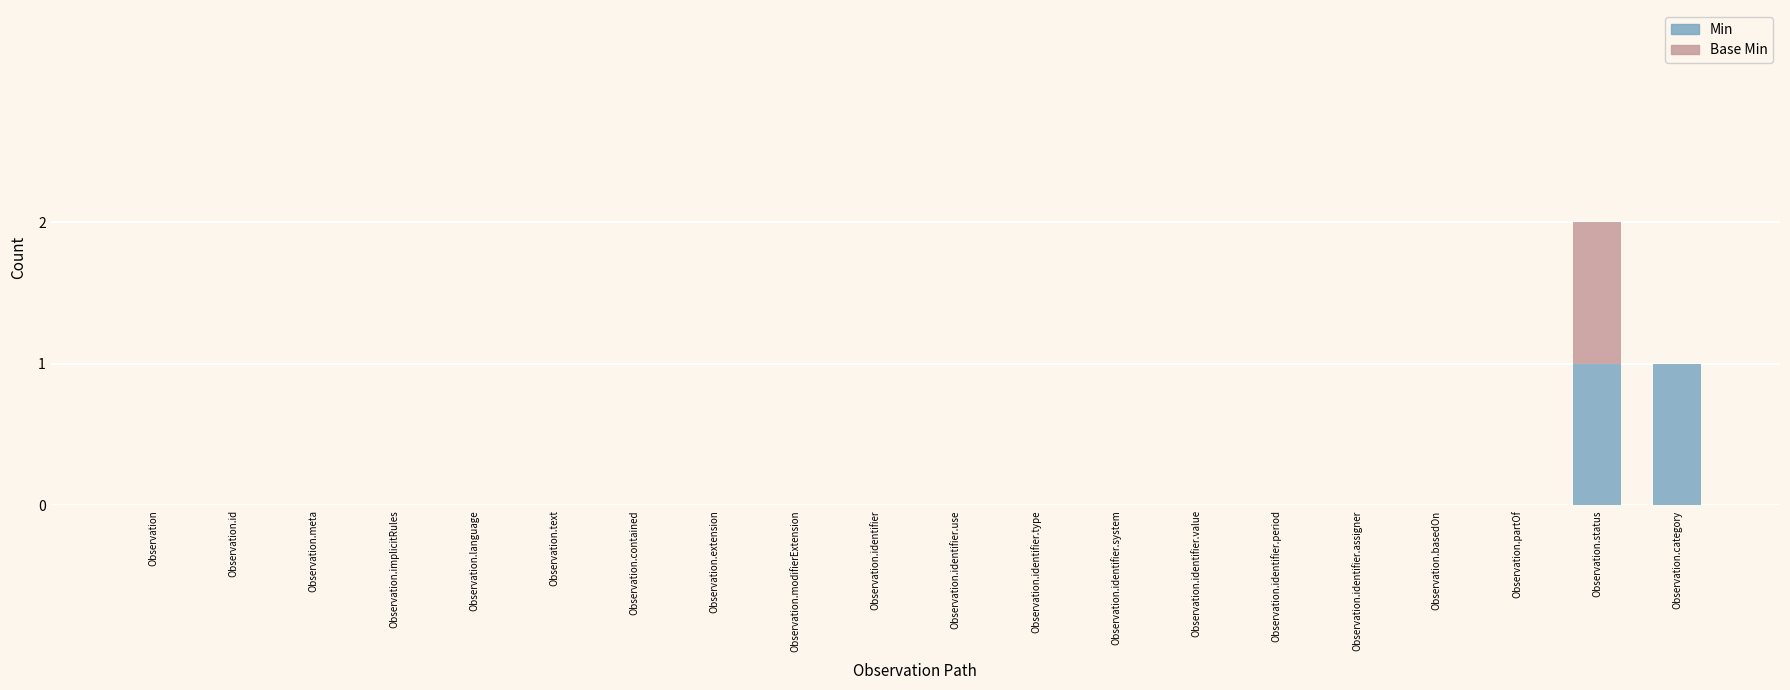

At which category is the sum across all series the highest?

Observation.status